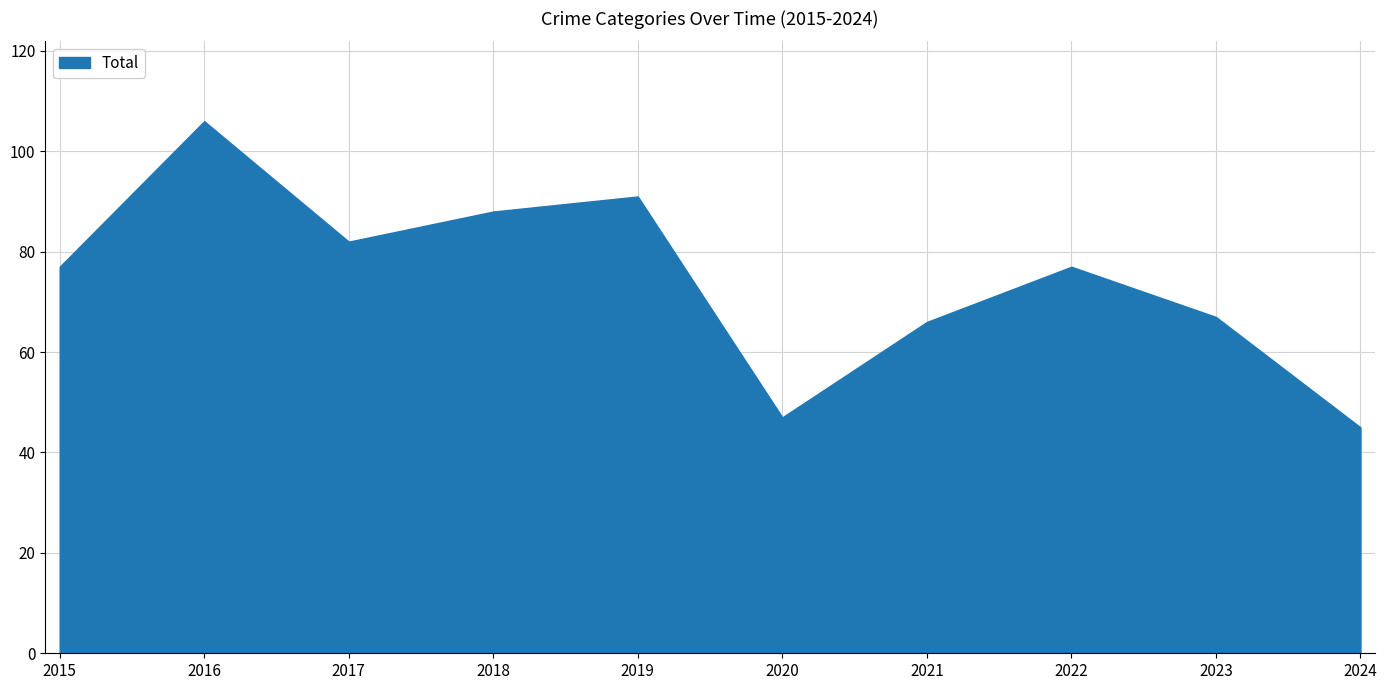

What value does the data have at 2021, to the nearest 10?

70